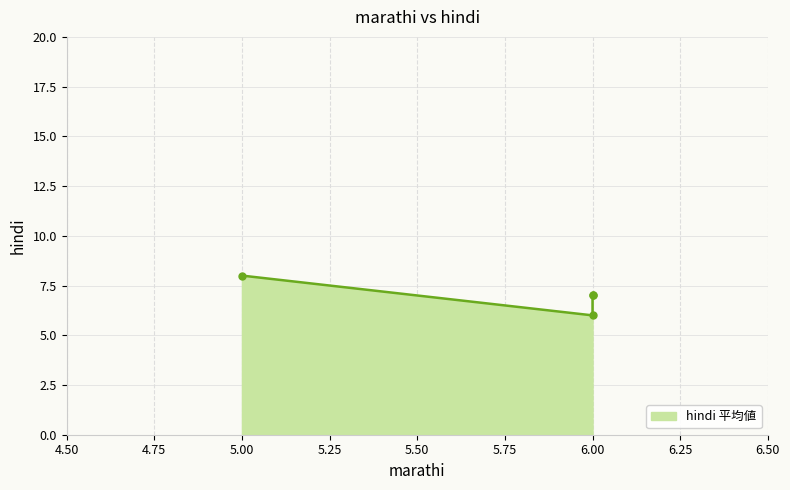

Does the chart display data point markers on the line(s)?

Yes